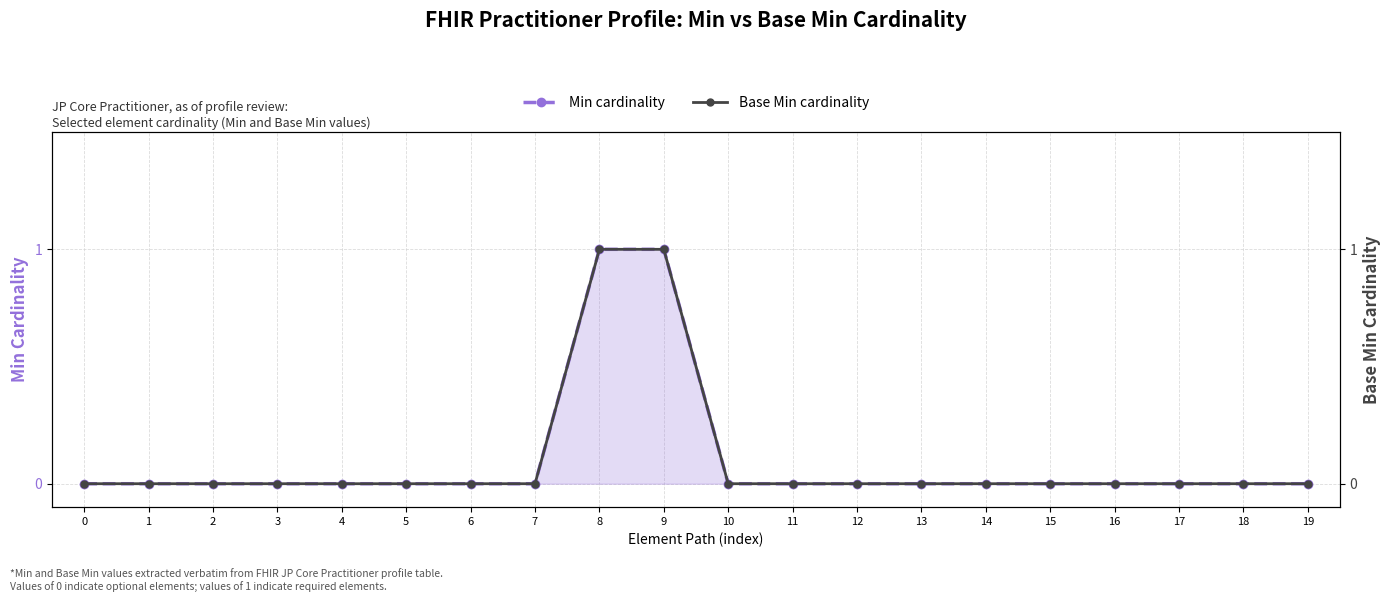

Which category has the highest value across all series?

8